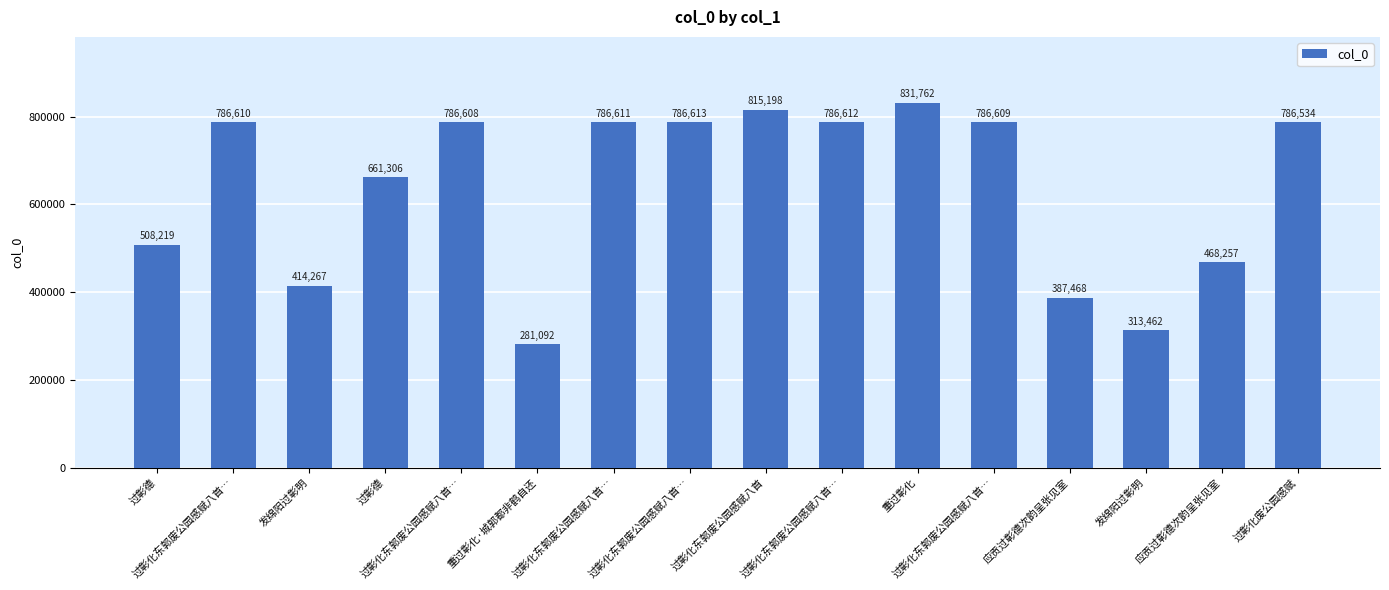

How many values are below 786608?

8